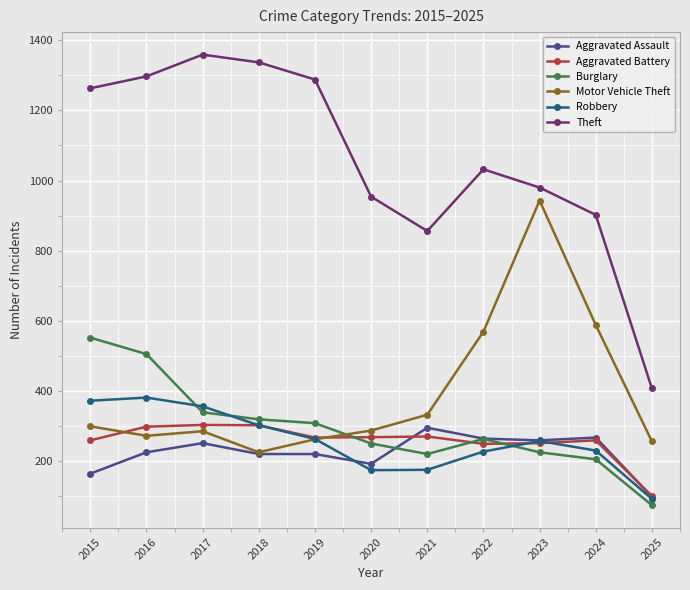

At which label is Theft closest to 883?

2024